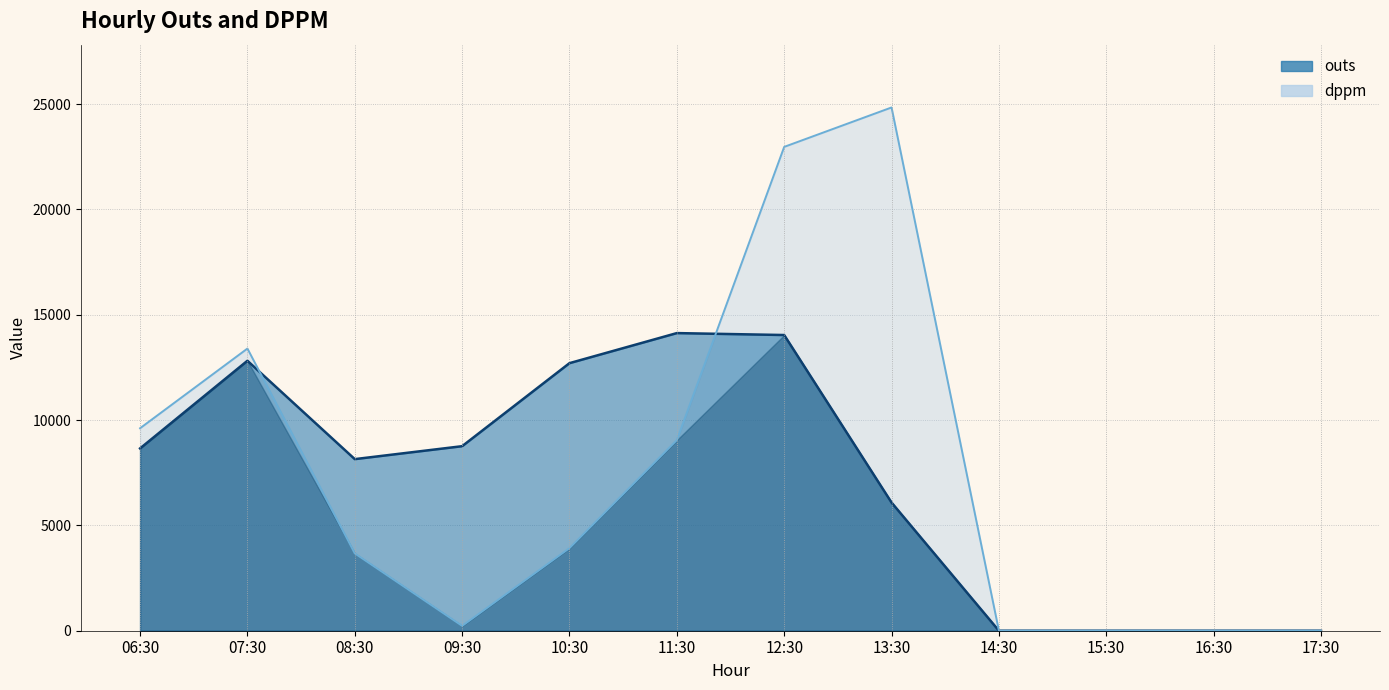

Which category has the lowest value in the dppm series?

14:30